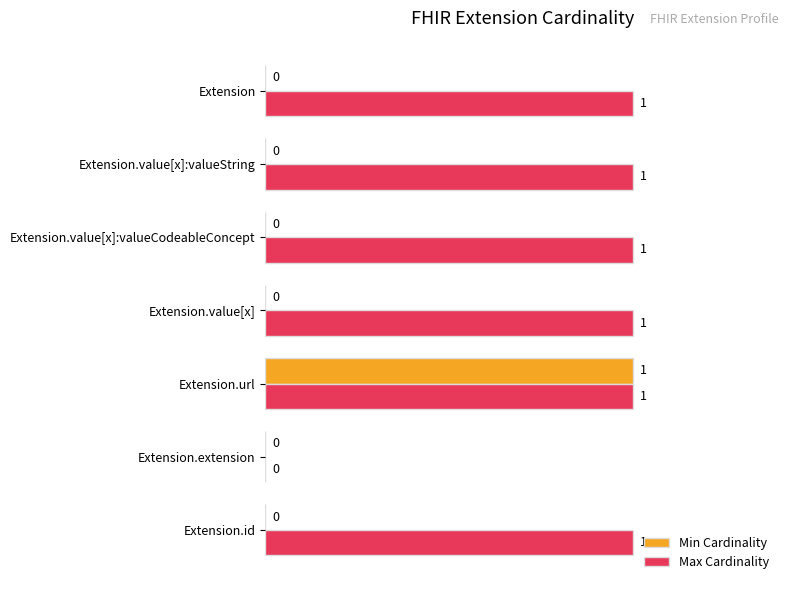

The Min Cardinality series shows 0 at Extension.url. True or false?

False